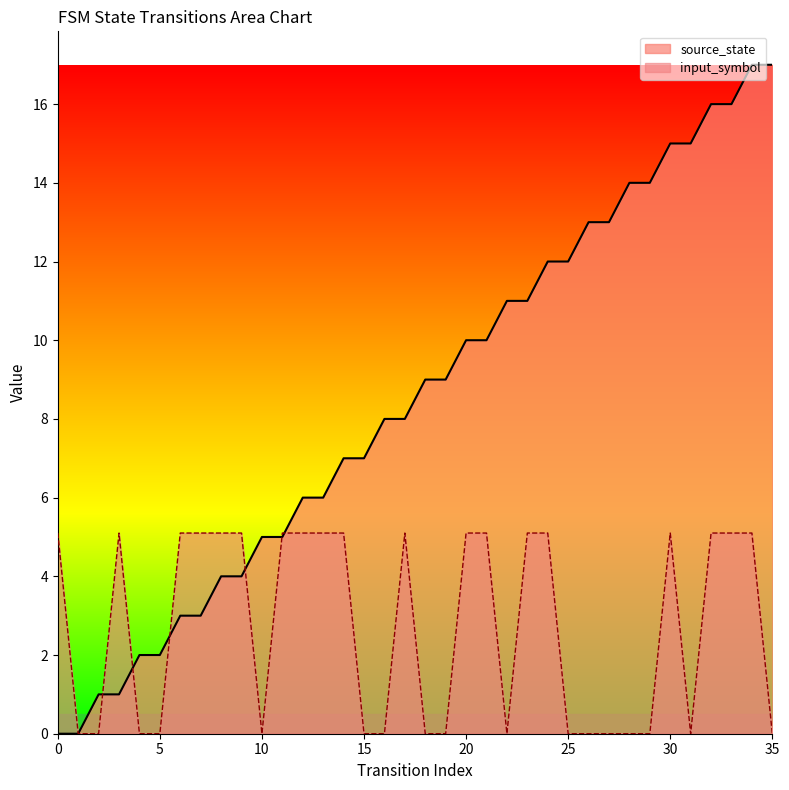

Rank the series by their maximum value, from lowest to highest.

input_symbol, source_state